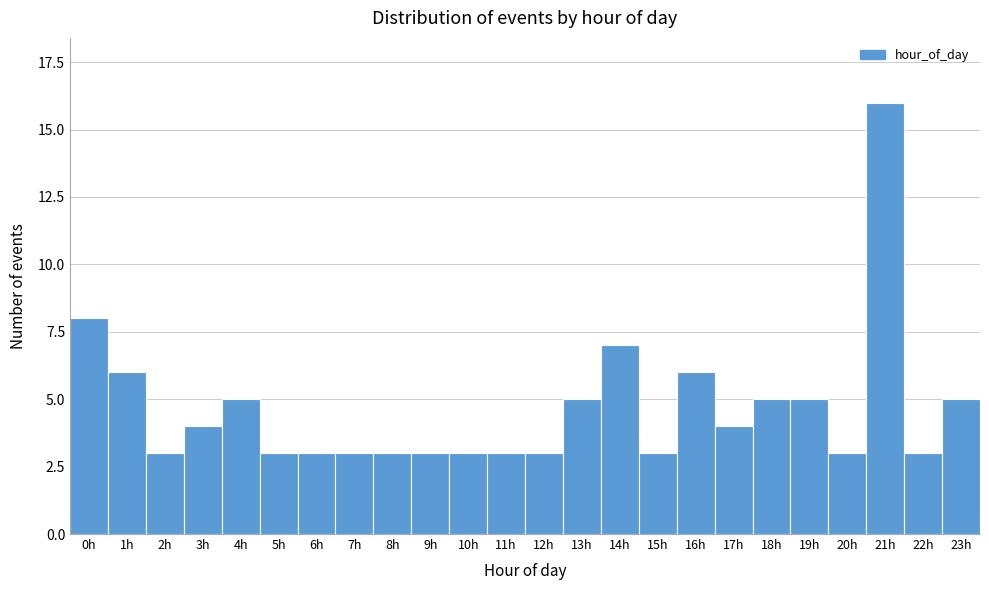

Reading left to right, extract all data points from this chart.

8	6	3	4	5	3	3	3	3	3	3	3	3	5	7	3	6	4	5	5	3	16	3	5